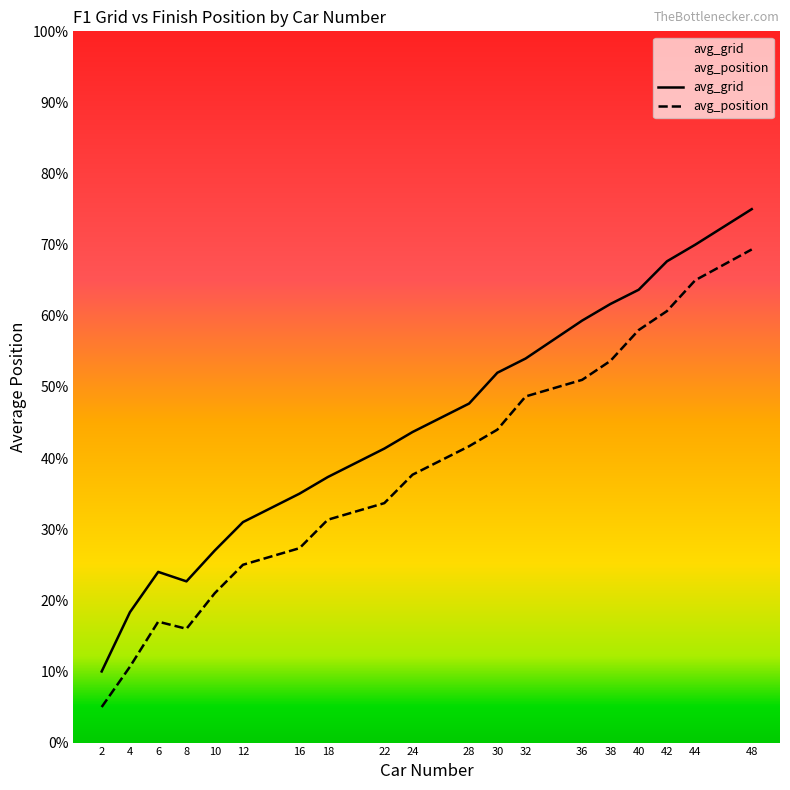

True or false: avg_position and avg_grid intersect in this chart.

False